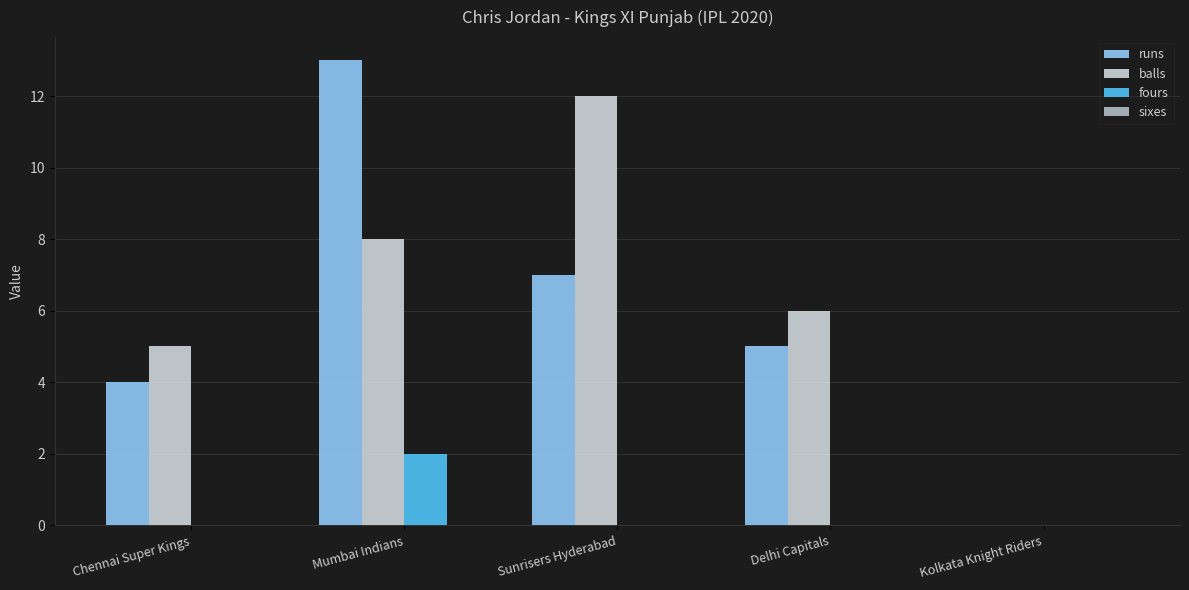

What is the spread (max minus min) of values at Mumbai Indians?

11